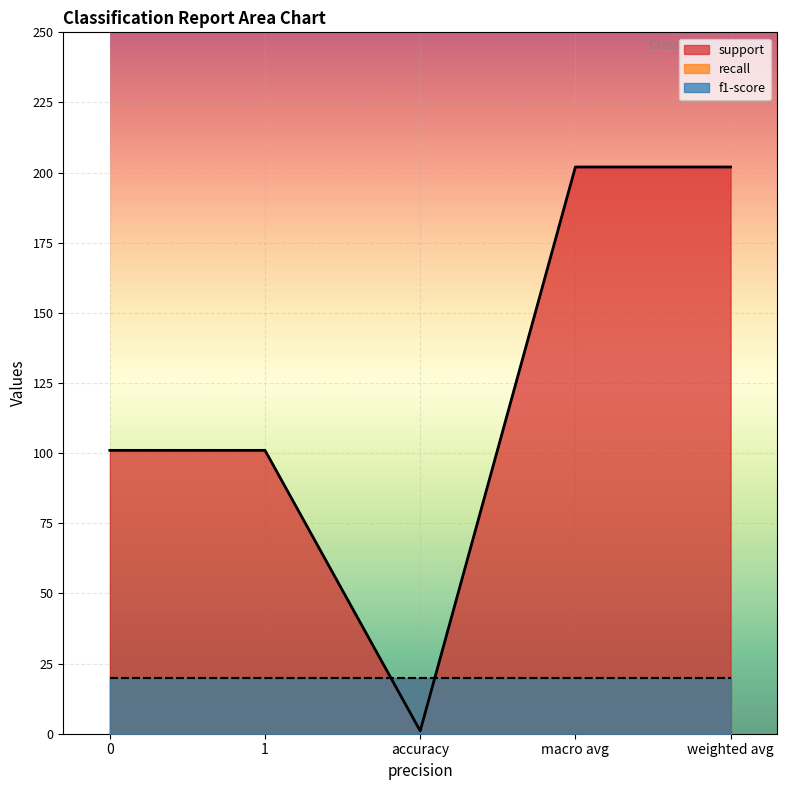

Where is the first local minimum for support?

accuracy